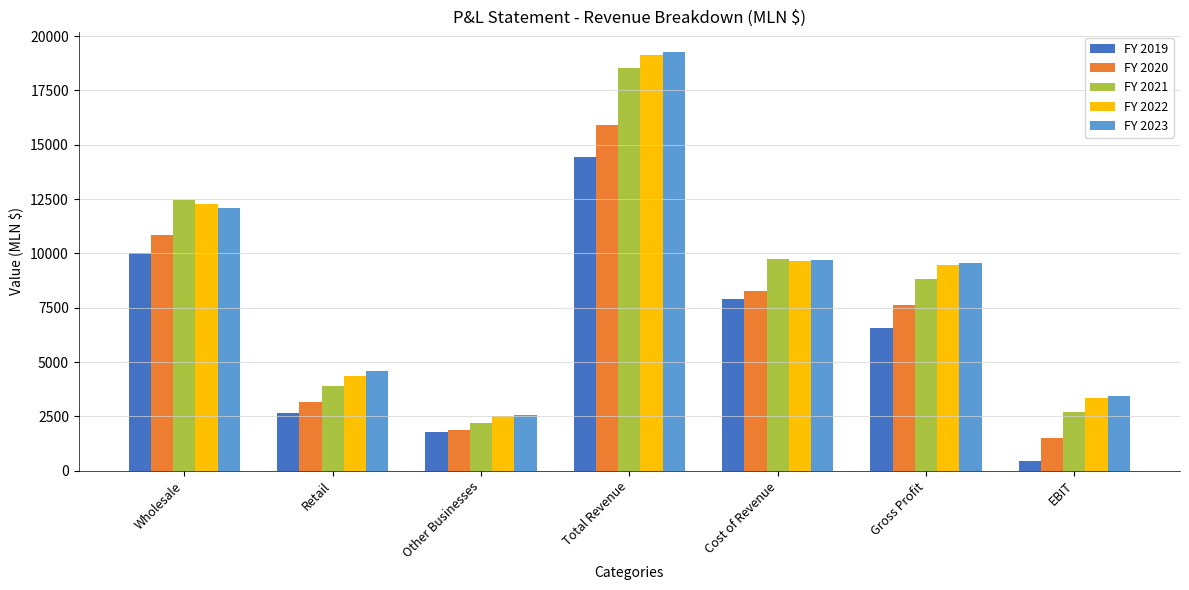

Count the number of categories in the chart.

7